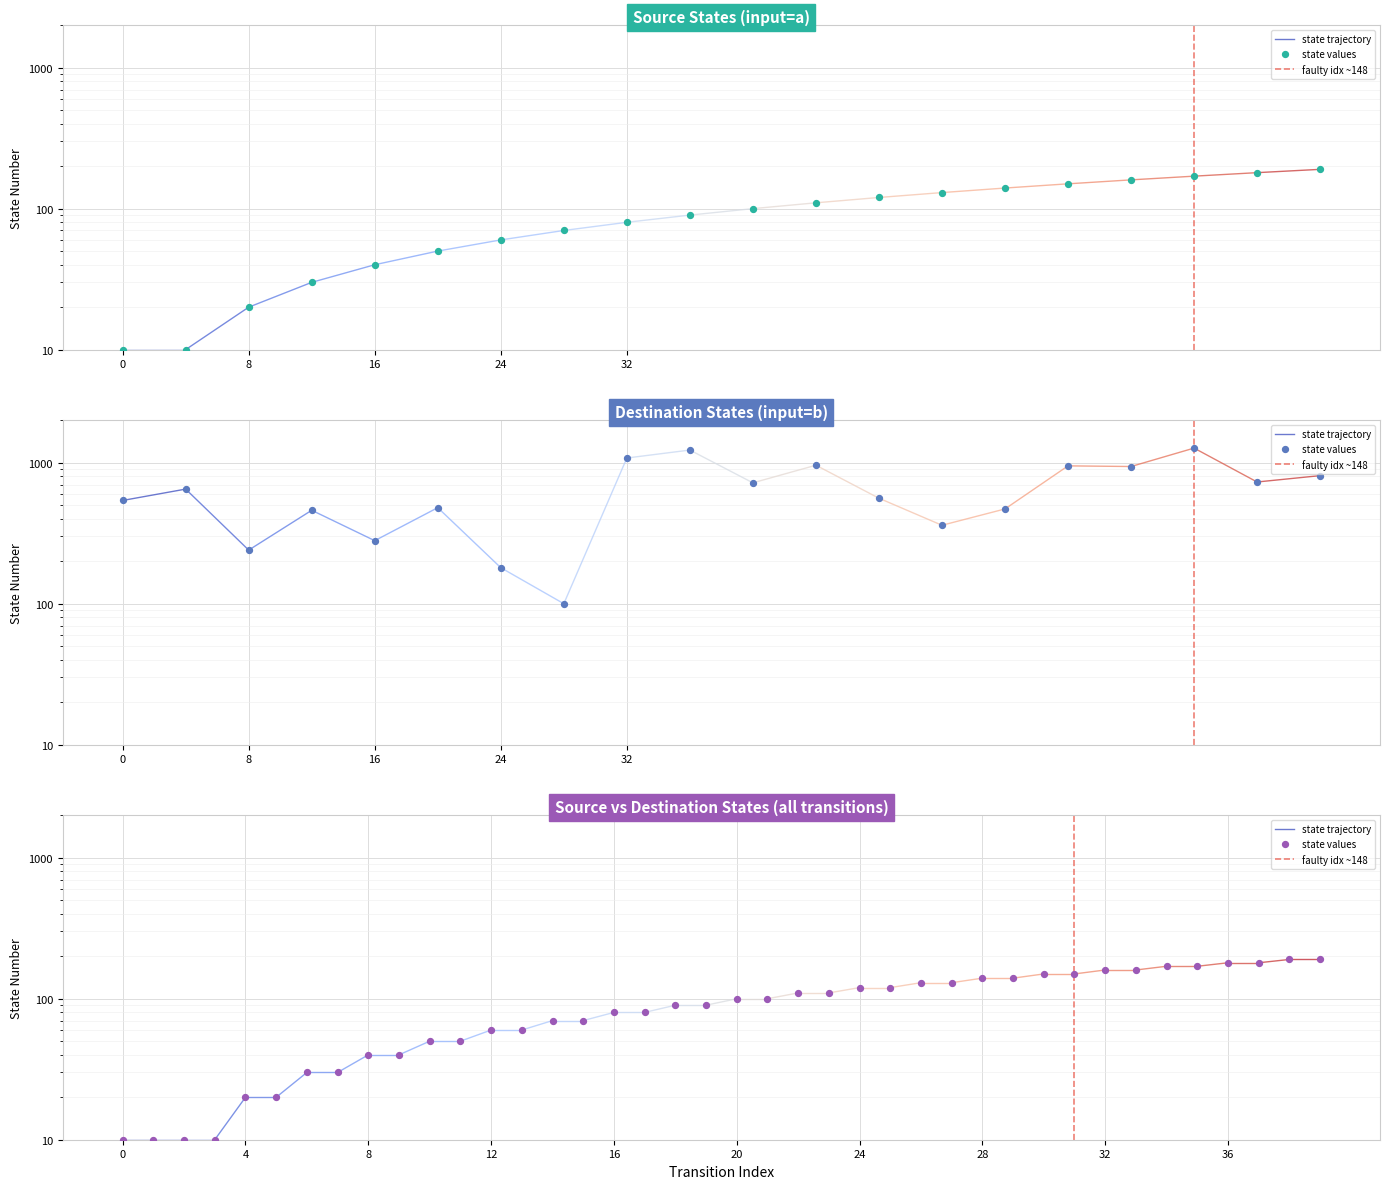

Between 13 and 7, which is larger?

13